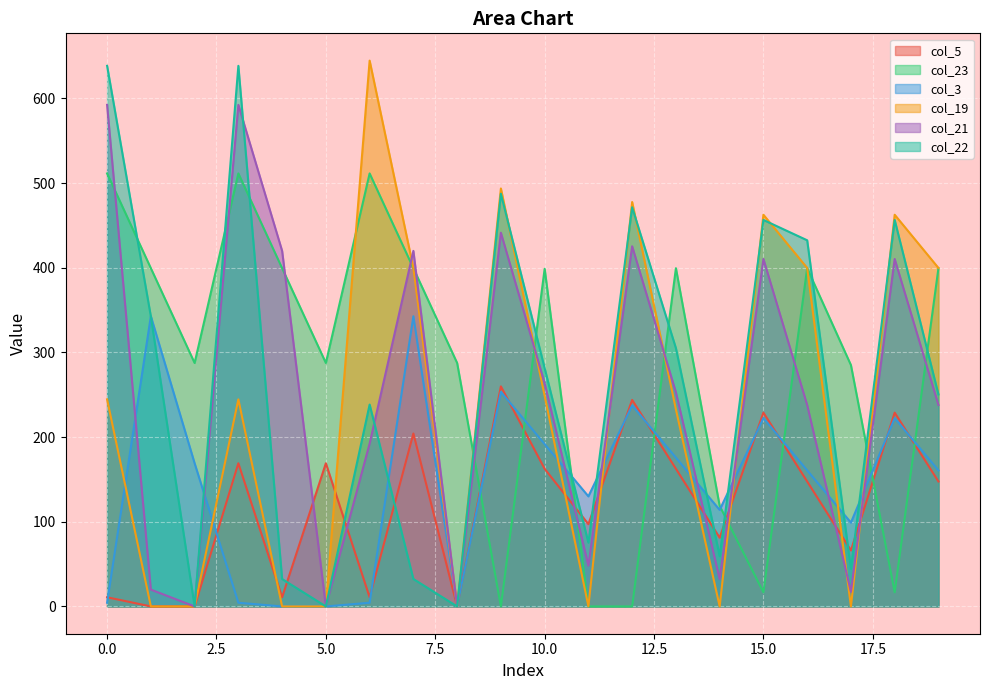

What is the sum of the col_19 values at 9 and 15?

956.0